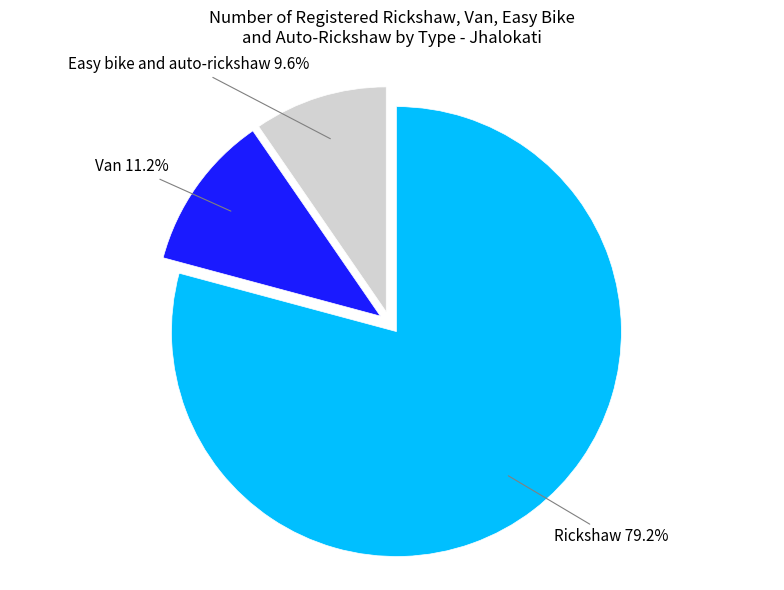

Does any single category account for the majority?

Yes